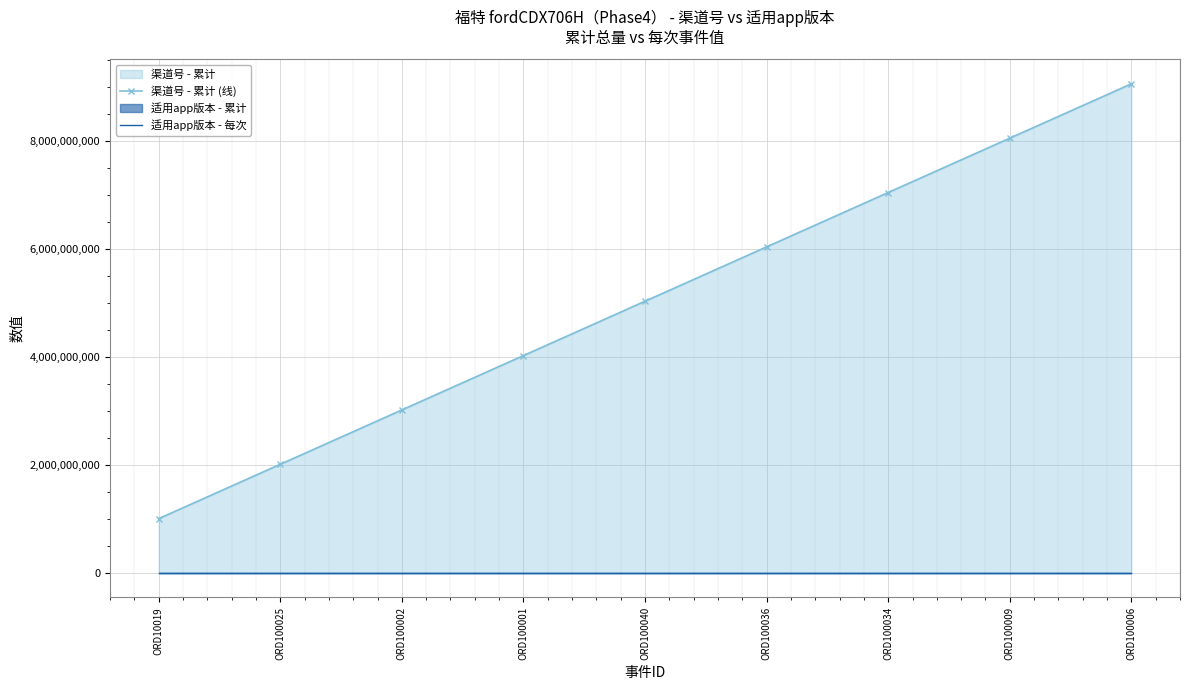

How many series are shown in this chart?

2